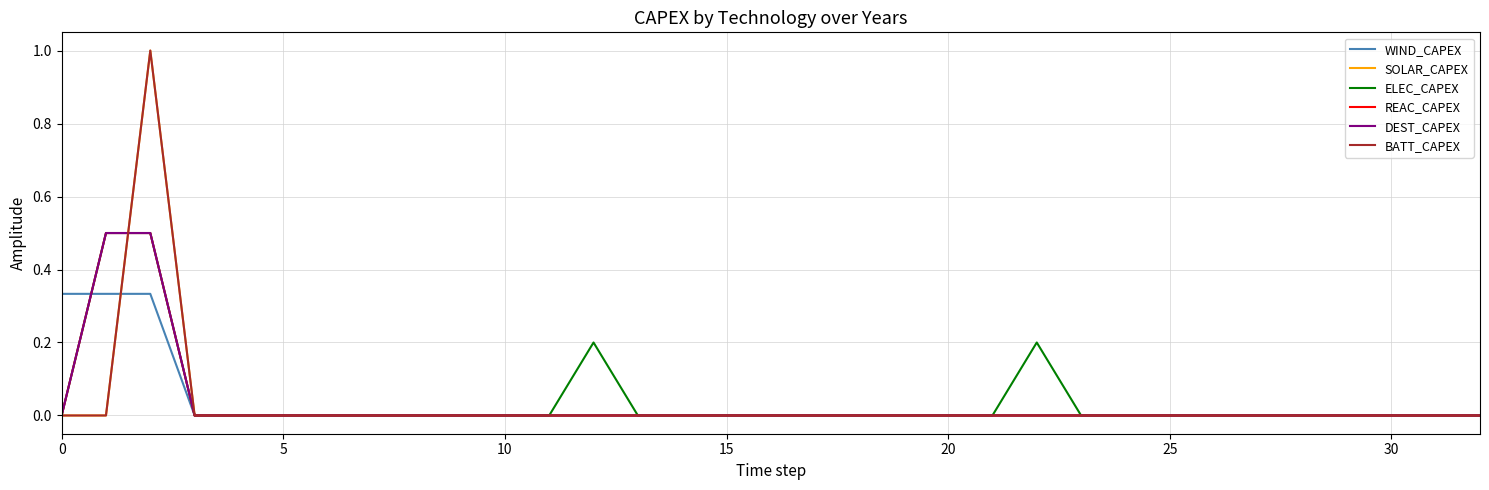

Does the chart have visible grid lines?

Yes